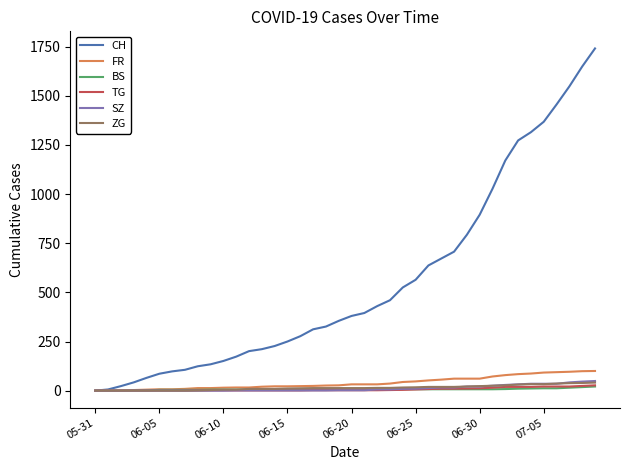

Which series has the largest range (max minus min)?

CH